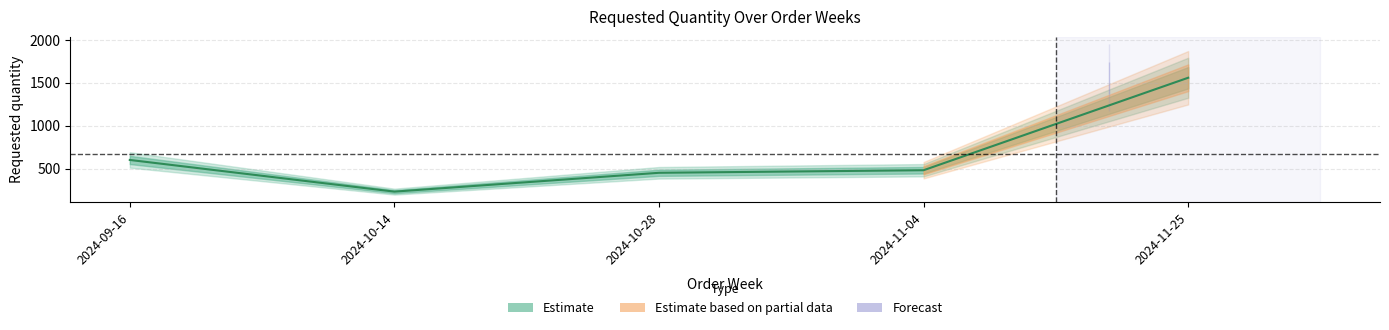

Is this an area chart (filled region under the line)?

No